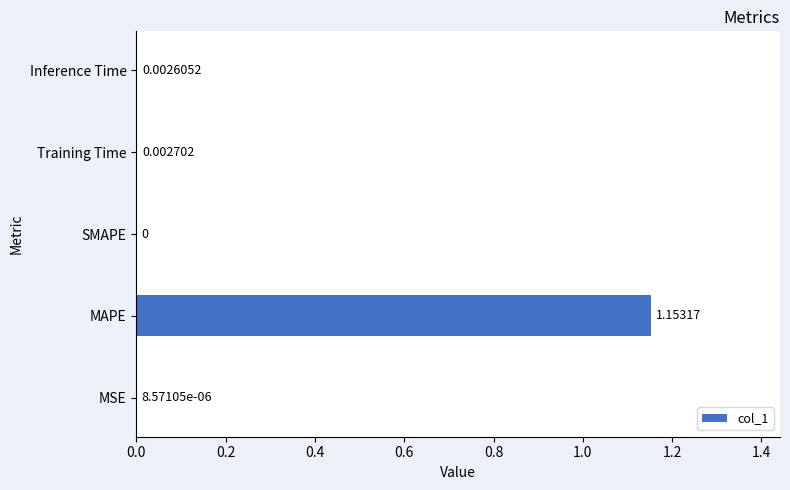

How many values are above zero?

4